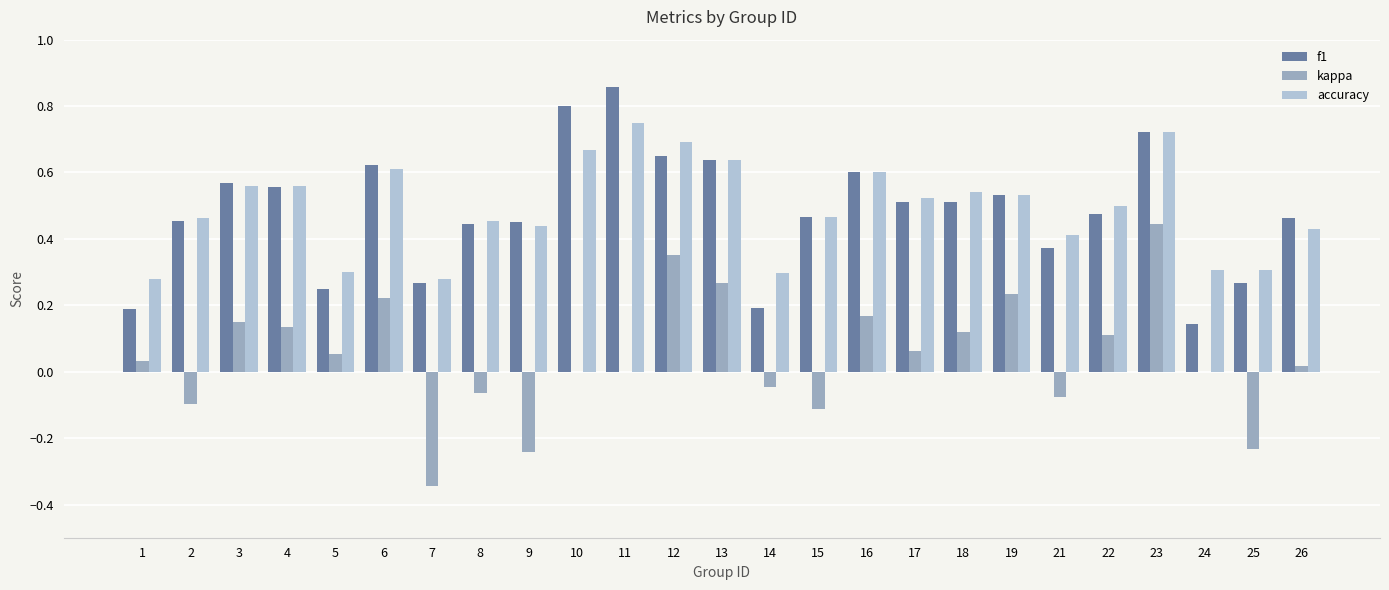

What is the sum of all accuracy values?

12.3